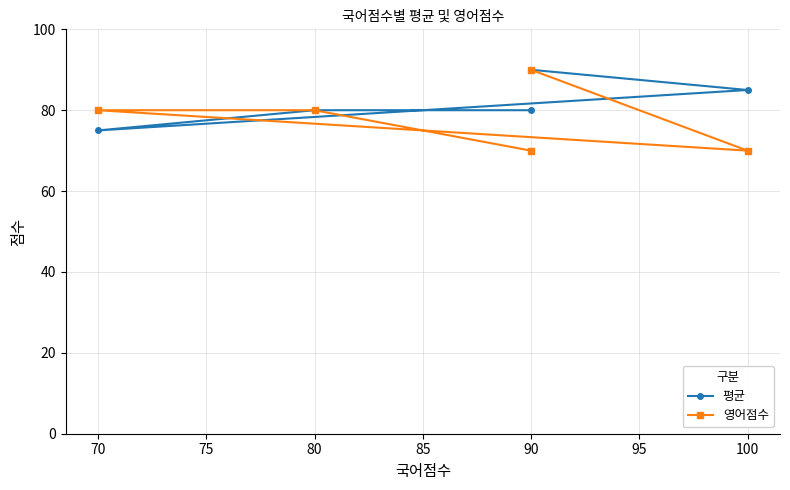

Where do 영어점수 and 평균 first cross each other?

70 and 100